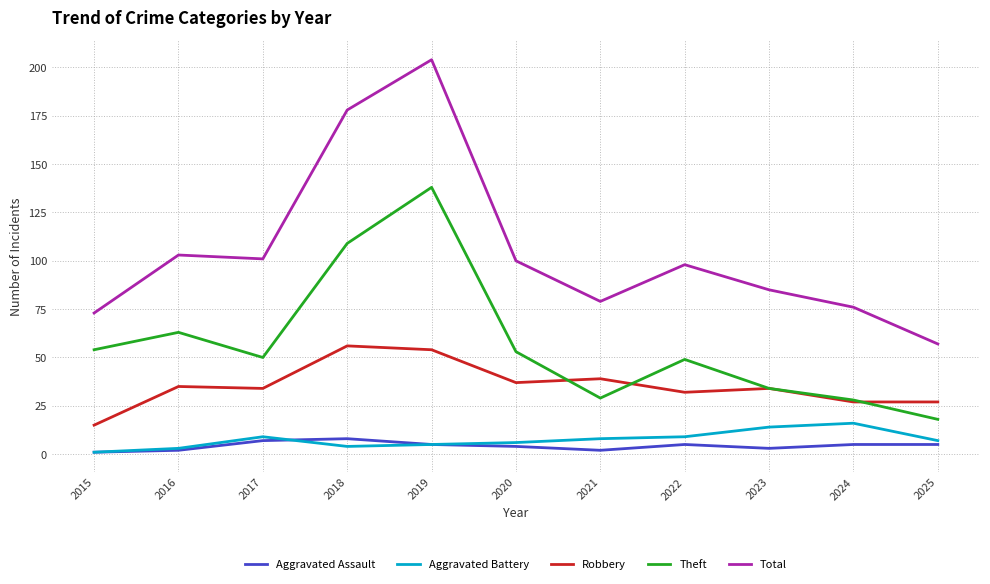

The value of Aggravated Assault at 2021 is 2. True or false?

True